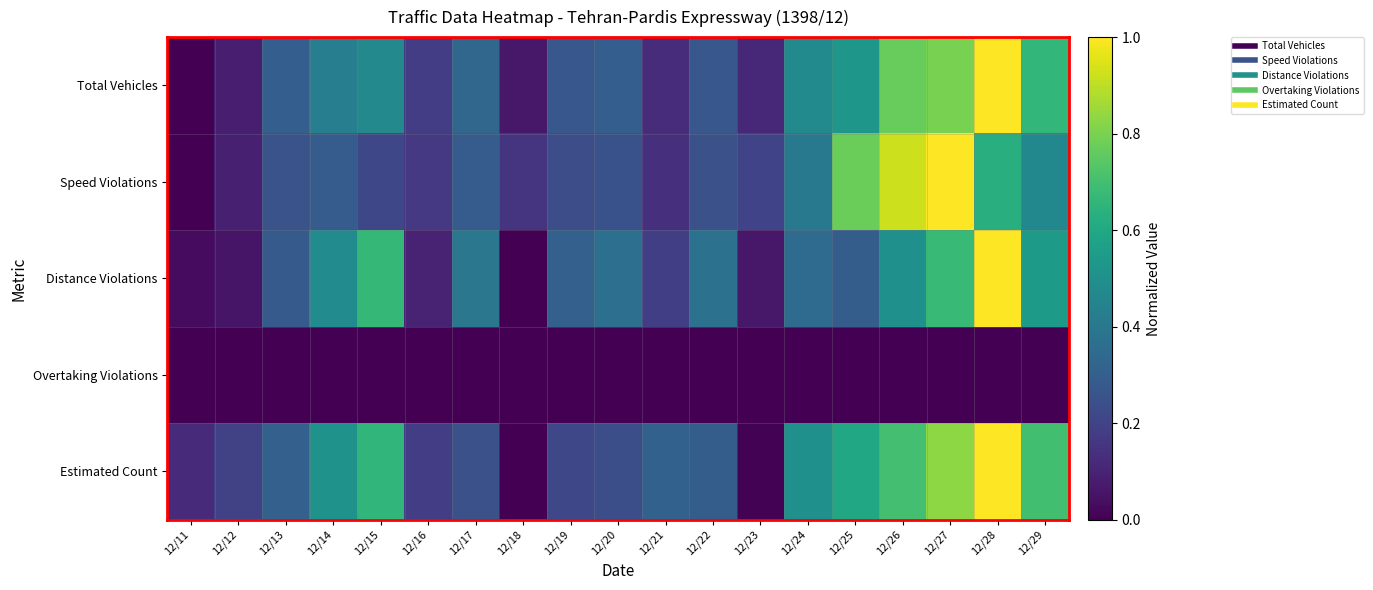

Which label corresponds to the largest value in the chart?

12/28